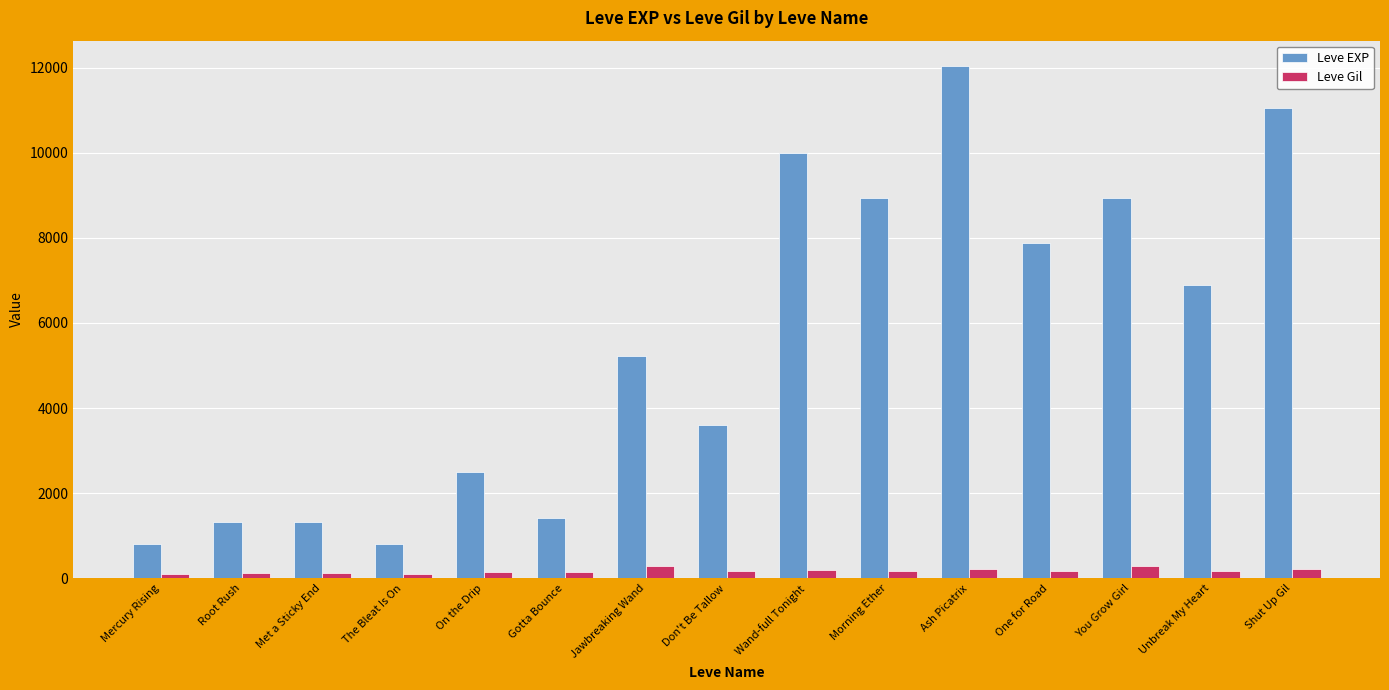

Which series has the widest spread of values?

Leve EXP